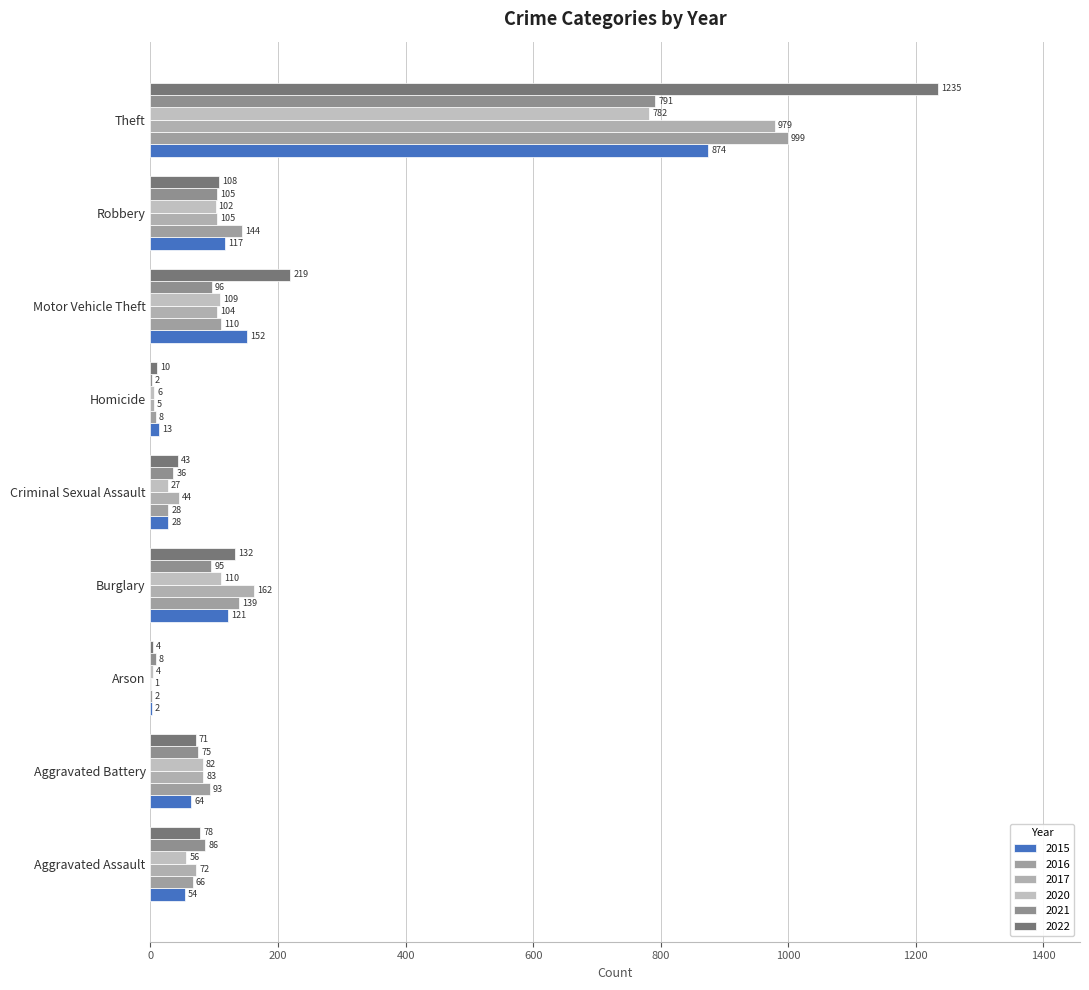

Is the value of 2022 at Burglary greater than the value of 2021 at Aggravated Battery?

Yes